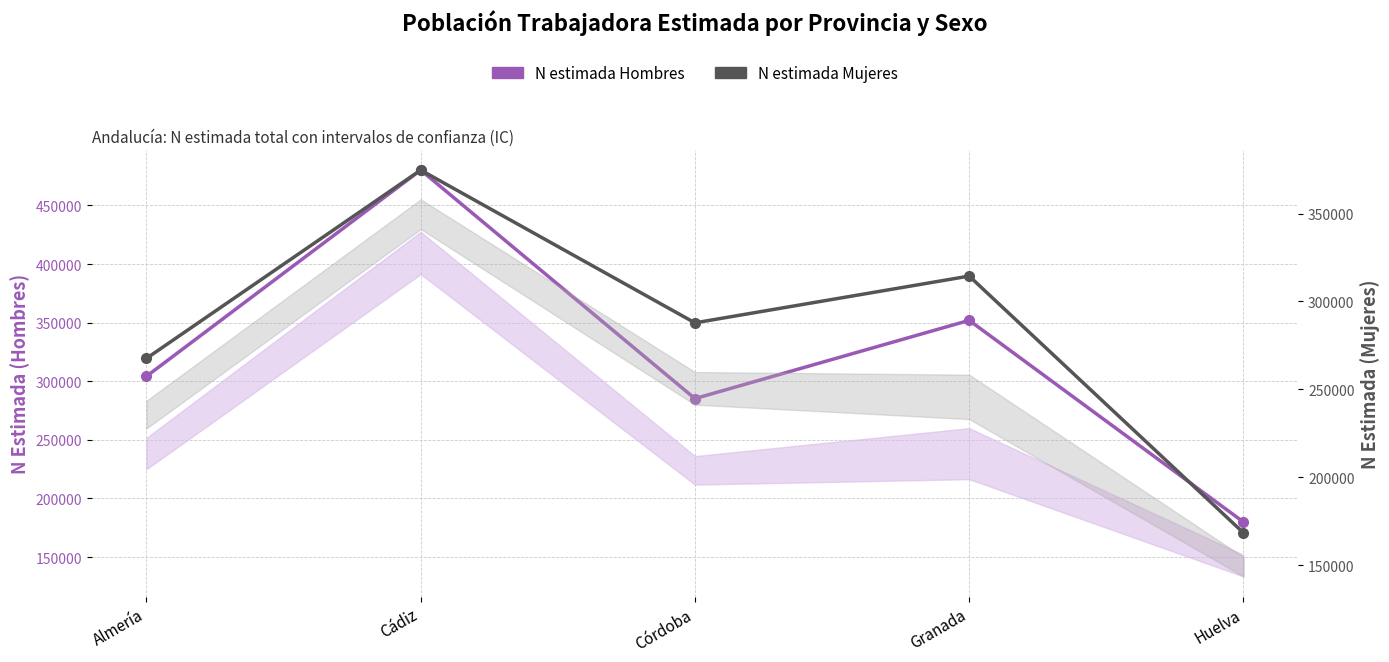

Reading right to left, transcribe all the data shown in this chart.

N estimada Hombres: Huelva=179916	Granada=351951	Córdoba=285204	Cádiz=480188	Almería=304217
N estimada Mujeres: Huelva=168319	Granada=314400	Córdoba=287787	Cádiz=374710	Almería=267559